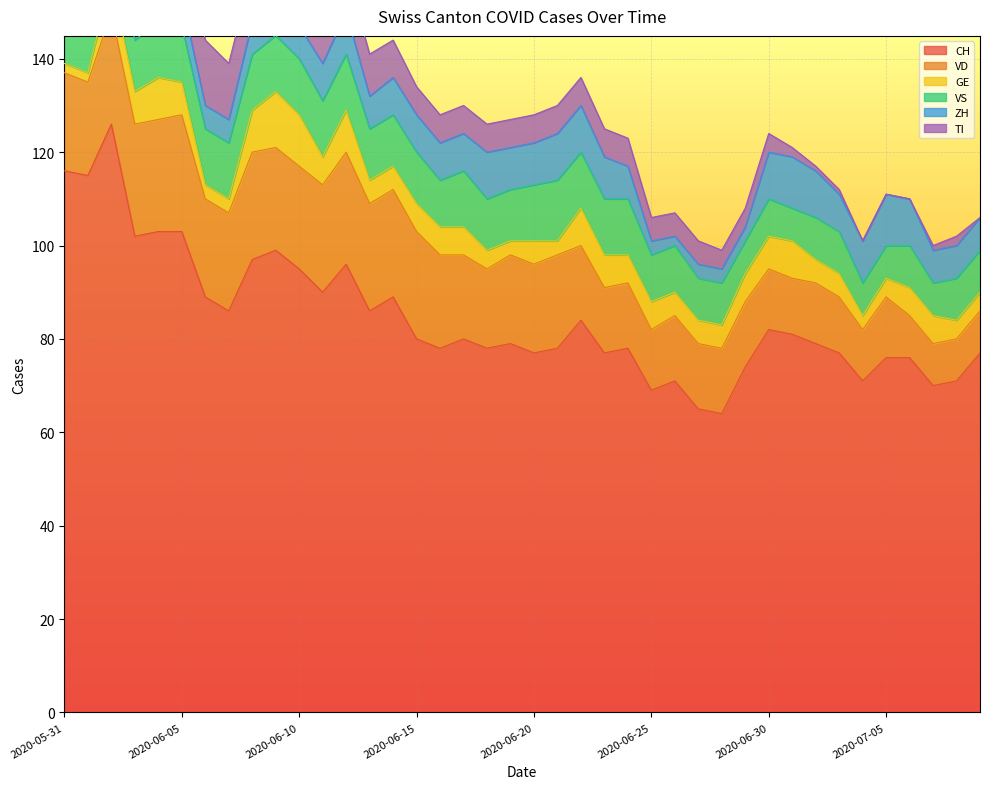

Which series has the largest total across all categories?

CH